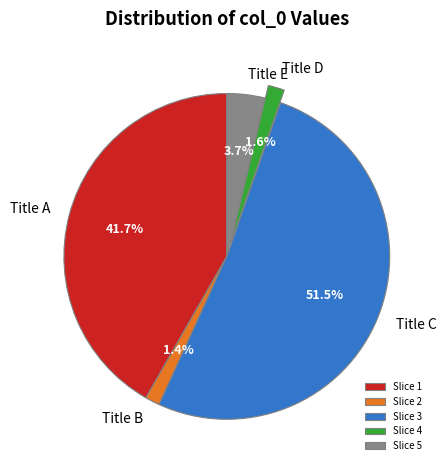

What is the largest slice in the pie chart?

Slice 3